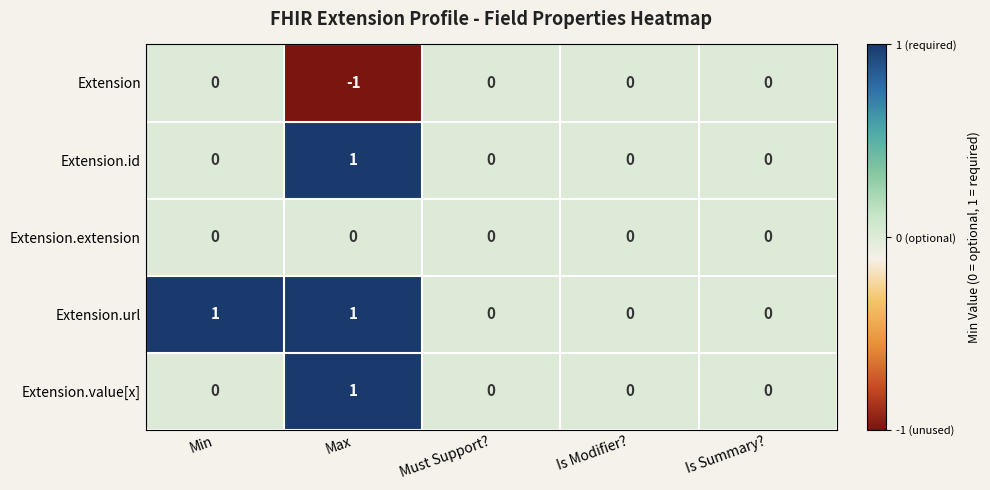

Count the Extension.id values in the range 0 to 1.

5